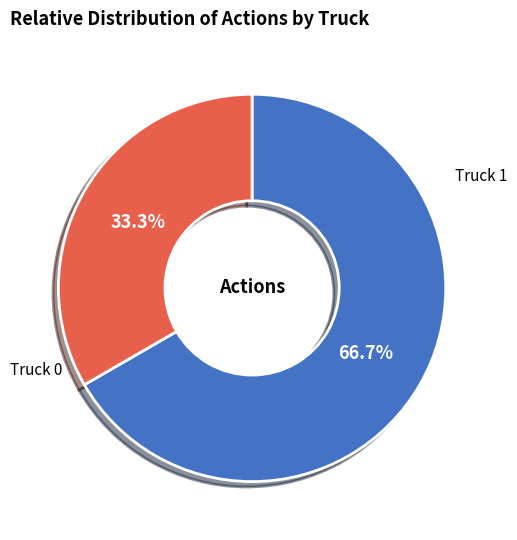

Count the number of slices in the pie.

2